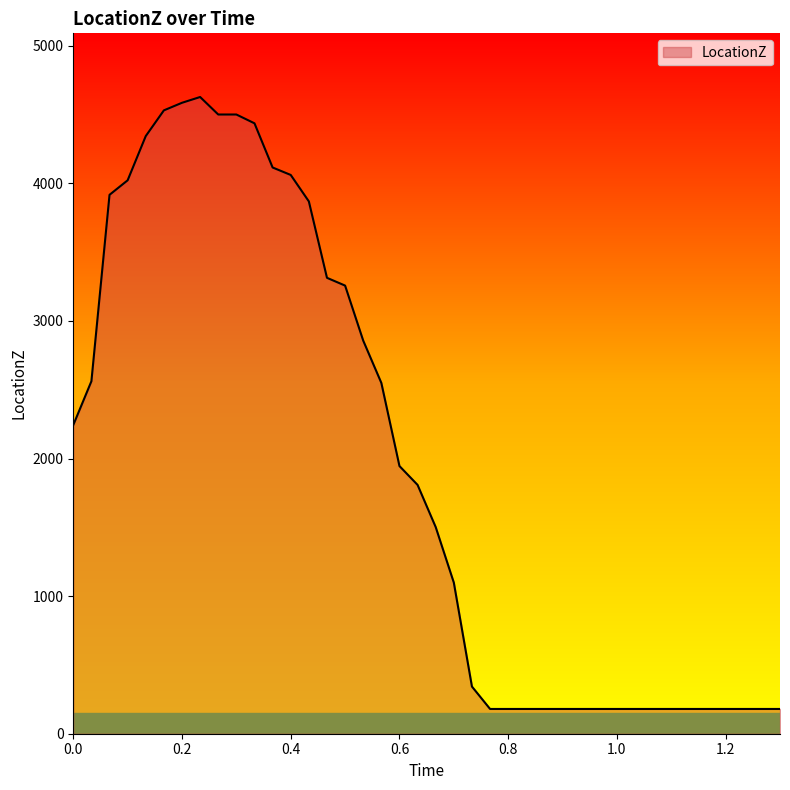

How many values are below 1808?

20